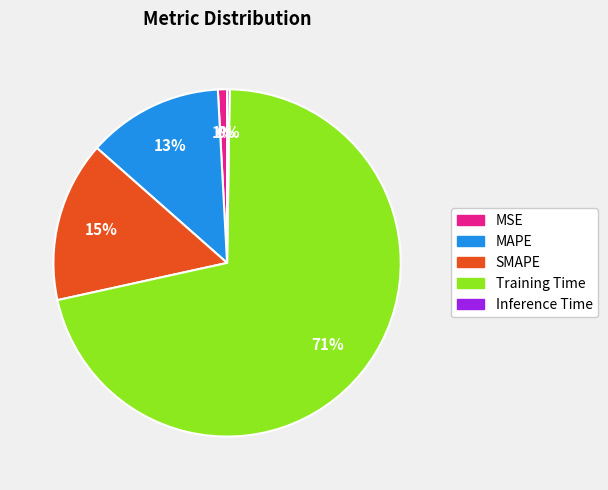

To the nearest percent, what portion does SMAPE represent?

15%